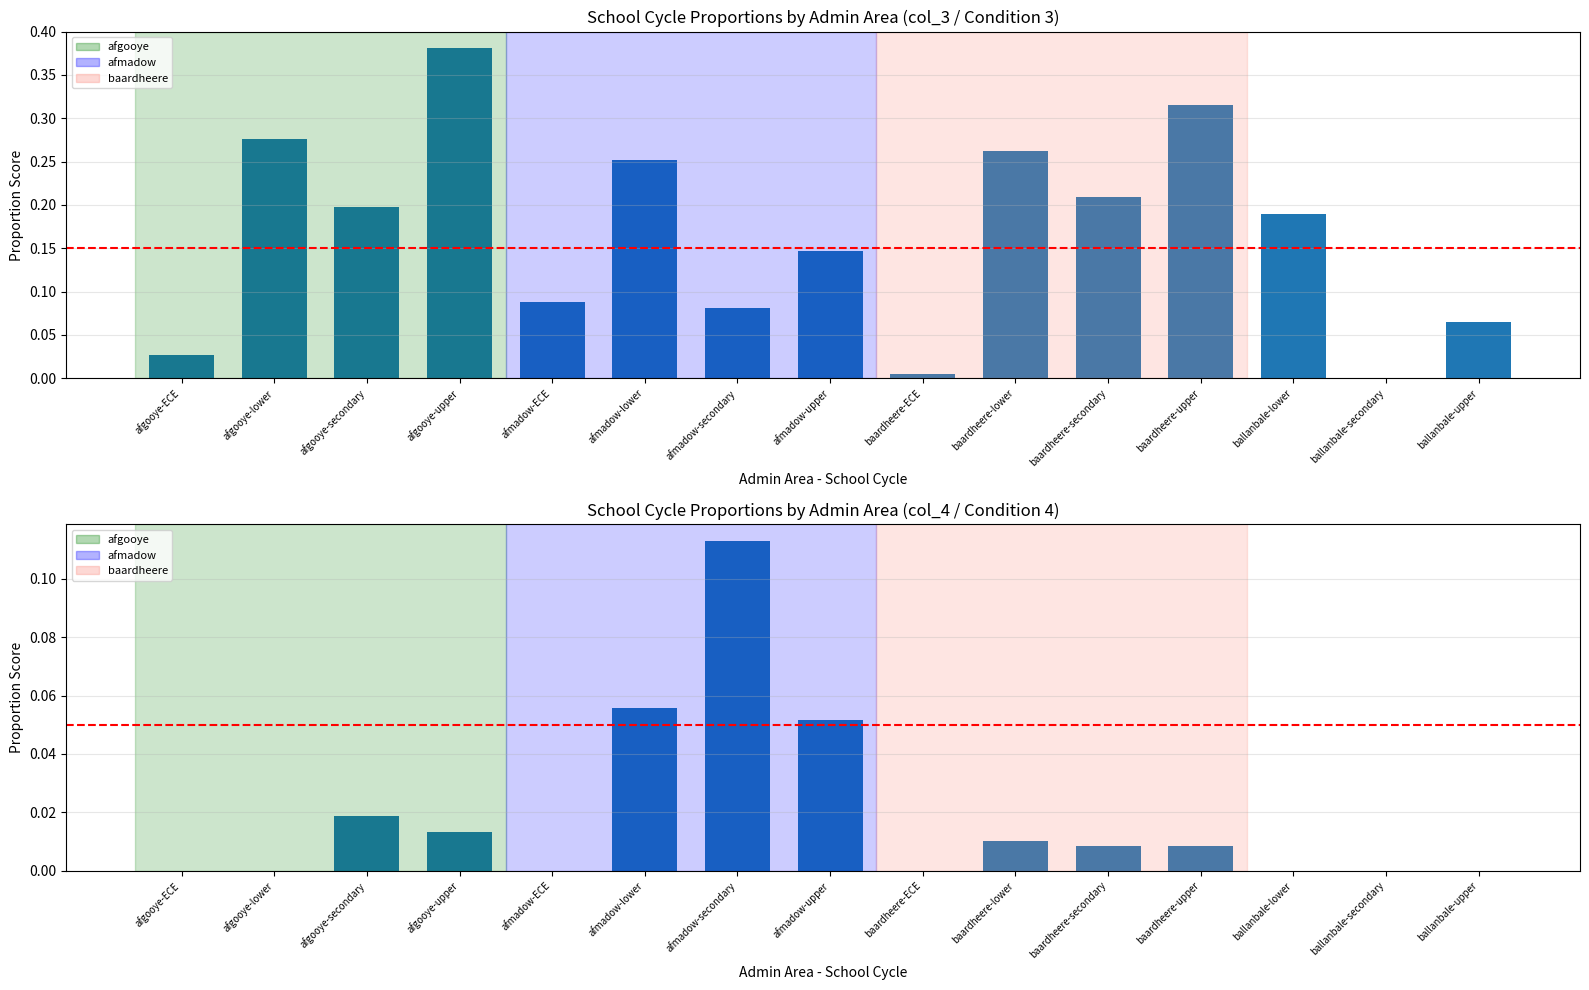

Between afmadow-lower and afmadow-ECE, which is larger?

afmadow-lower